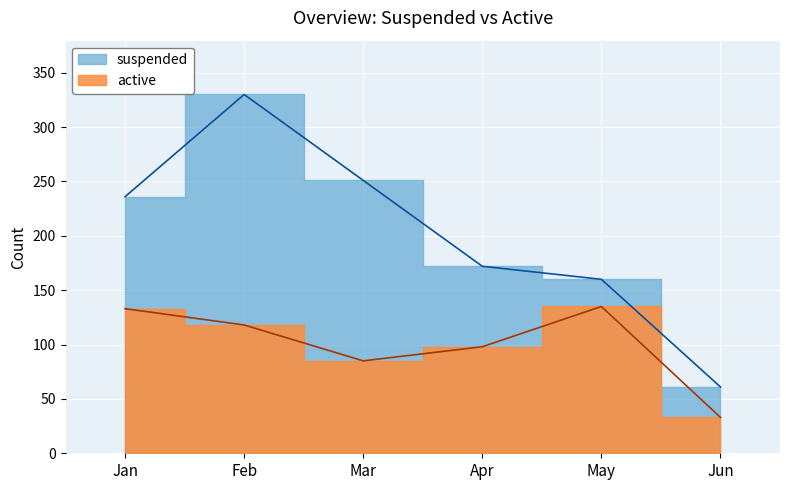

At which category does the chart reach its minimum across all series?

Jun